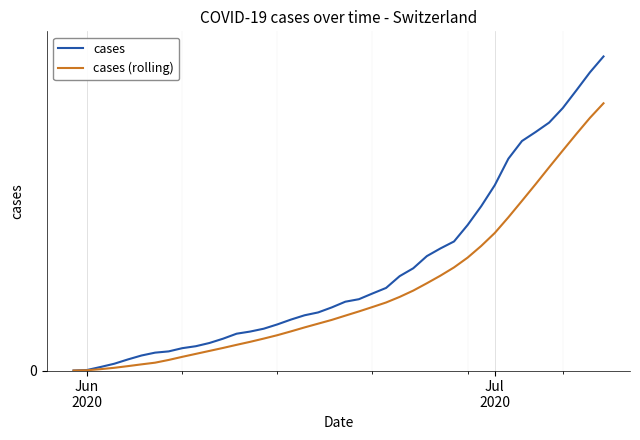

What is the value of the cases (rolling) point at the 32nd from the left?

769.6